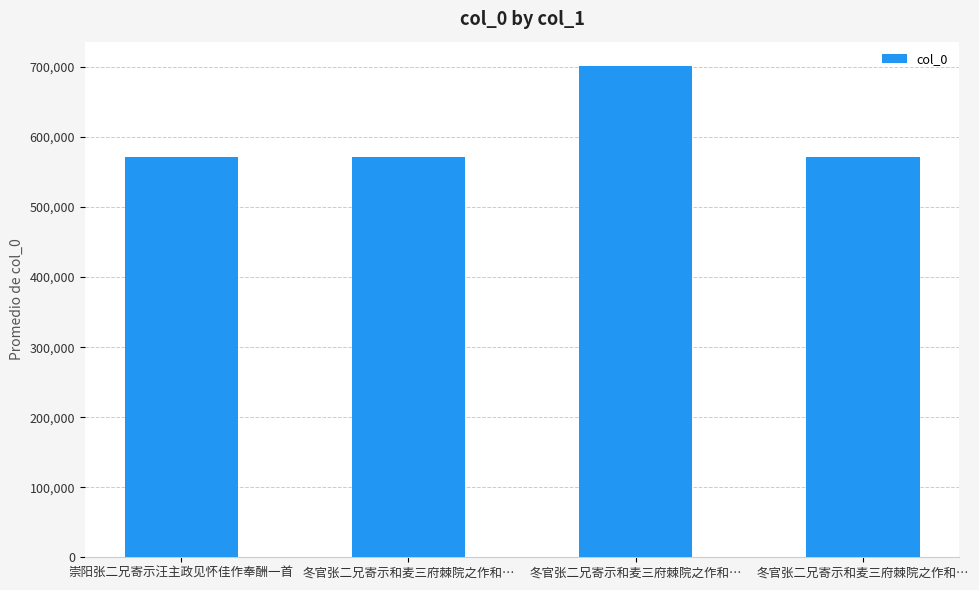

Reading left to right, what are all the values shown in this chart?

崇阳张二兄寄示汪主政见怀佳作奉酬一首=571317	冬官张二兄寄示和麦三府棘院之作和…=571167	冬官张二兄寄示和麦三府棘院之作和…=701120	冬官张二兄寄示和麦三府棘院之作和…=571166